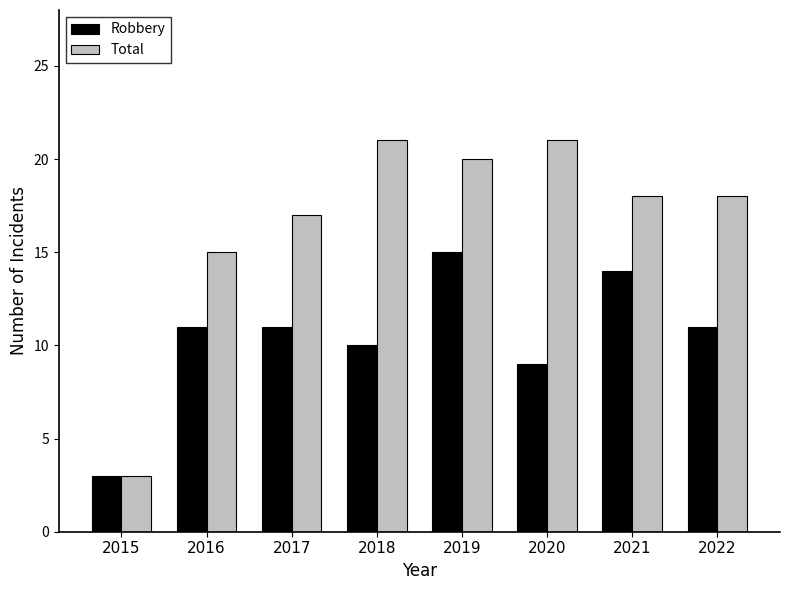

At 2016, list the series in order from smallest to largest.

Robbery, Total